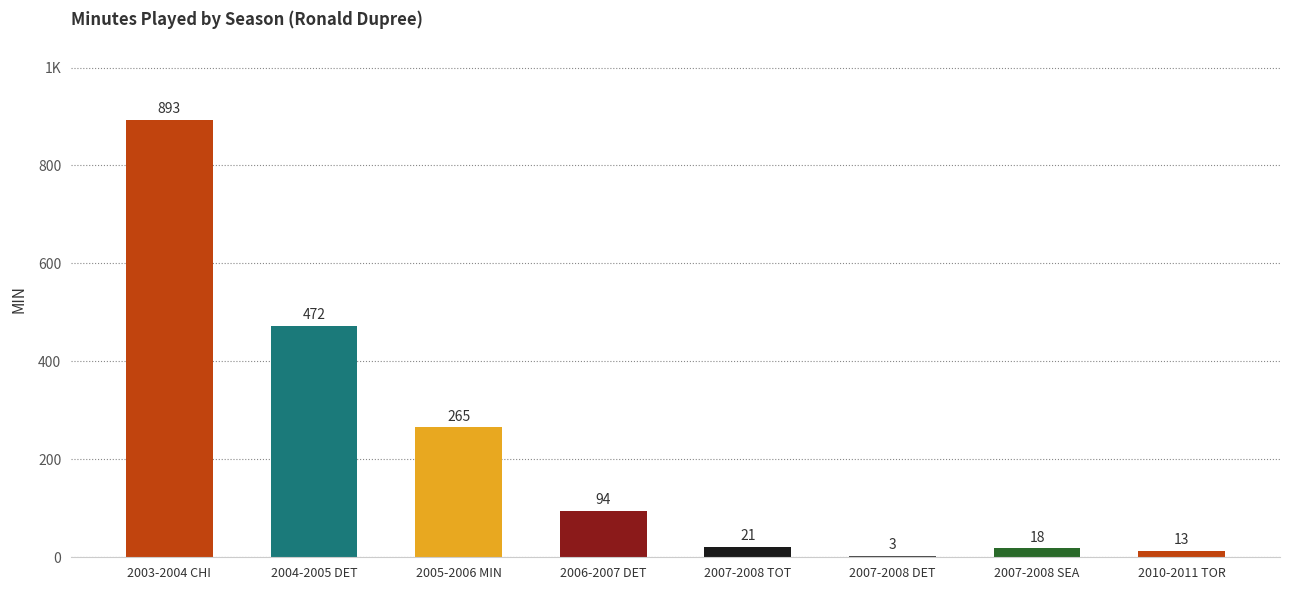

What is the ratio of the value at 2005-2006 MIN to the value at 2007-2008 DET?

88.3